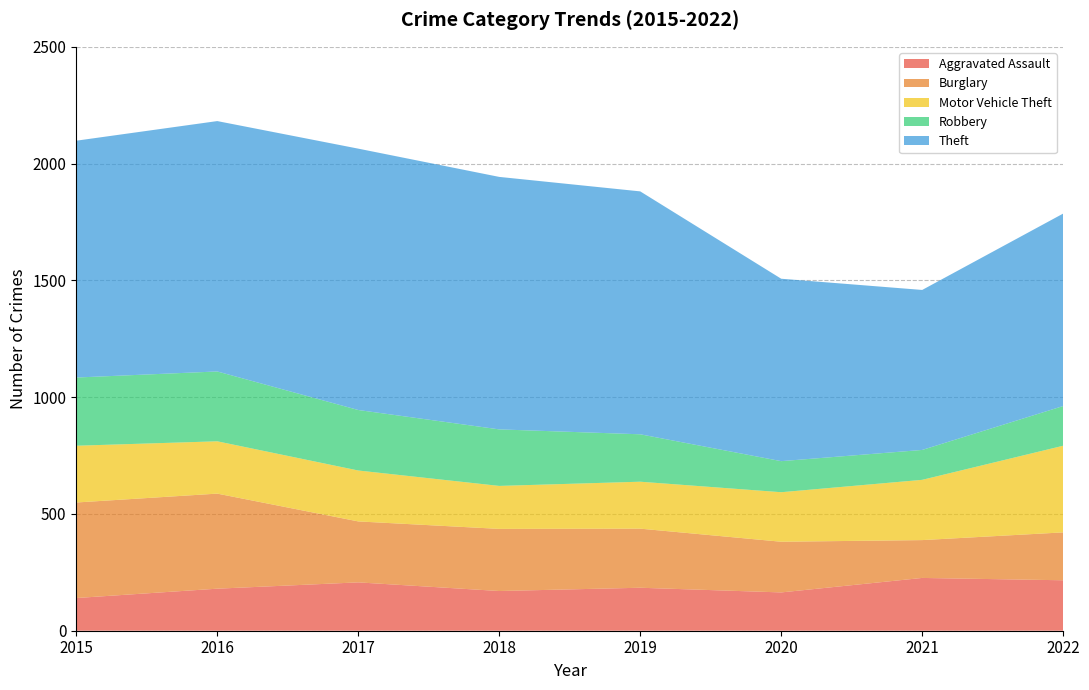

Reading left to right, list all the values displayed in this chart.

Aggravated Assault: 2015=140	2016=180	2017=207	2018=170	2019=184	2020=164	2021=226	2022=216
Burglary: 2015=409	2016=407	2017=261	2018=266	2019=253	2020=217	2021=162	2022=205
Motor Vehicle Theft: 2015=243	2016=224	2017=218	2018=184	2019=201	2020=212	2021=258	2022=371
Robbery: 2015=292	2016=299	2017=259	2018=242	2019=203	2020=133	2021=128	2022=170
Theft: 2015=1014	2016=1072	2017=1119	2018=1081	2019=1040	2020=781	2021=685	2022=824